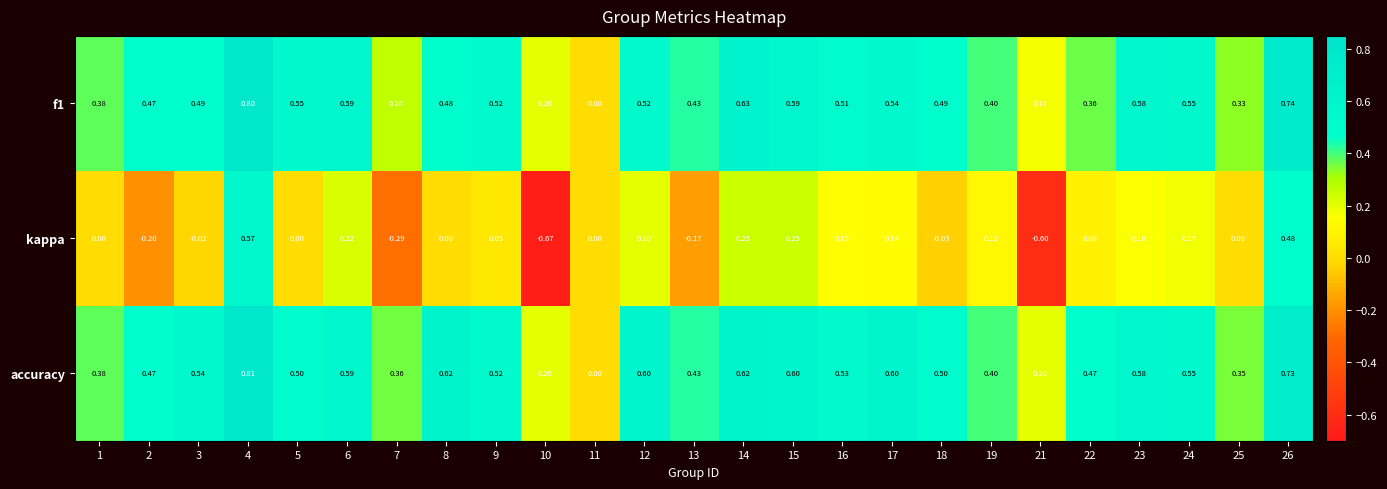

Which series has the largest total across all categories?

accuracy